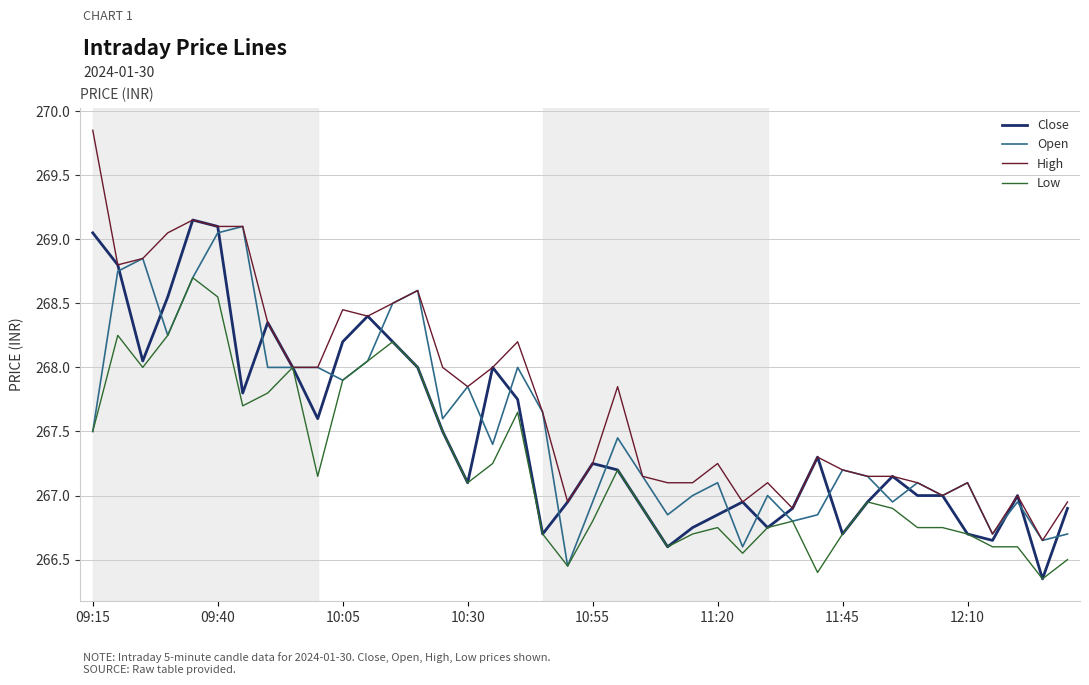

Which series has the largest total across all categories?

High